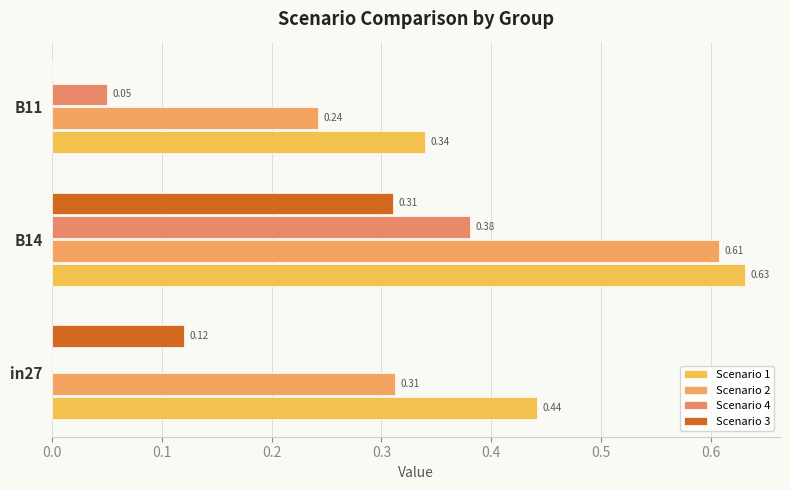

Reading right to left, what are all the values shown in this chart?

job980_scenario1_2738: 0.3	0.6	0.4
job982_scenario2_2751: 0.2	0.6	0.3
job984_scenario4_2763: 0.0	0.4	0.0
job985_scenario3_2764: 0.0	0.3	0.1